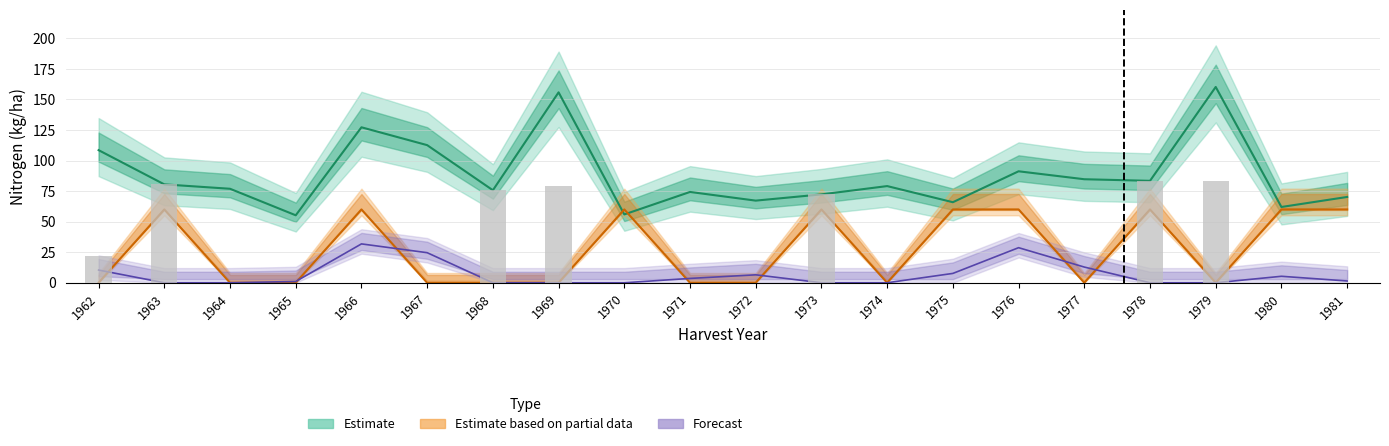

How many groups of bars are there?

20